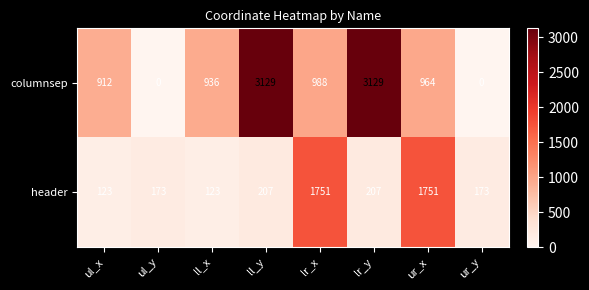

List the series in order of their overall mean, lowest first.

header, columnsep